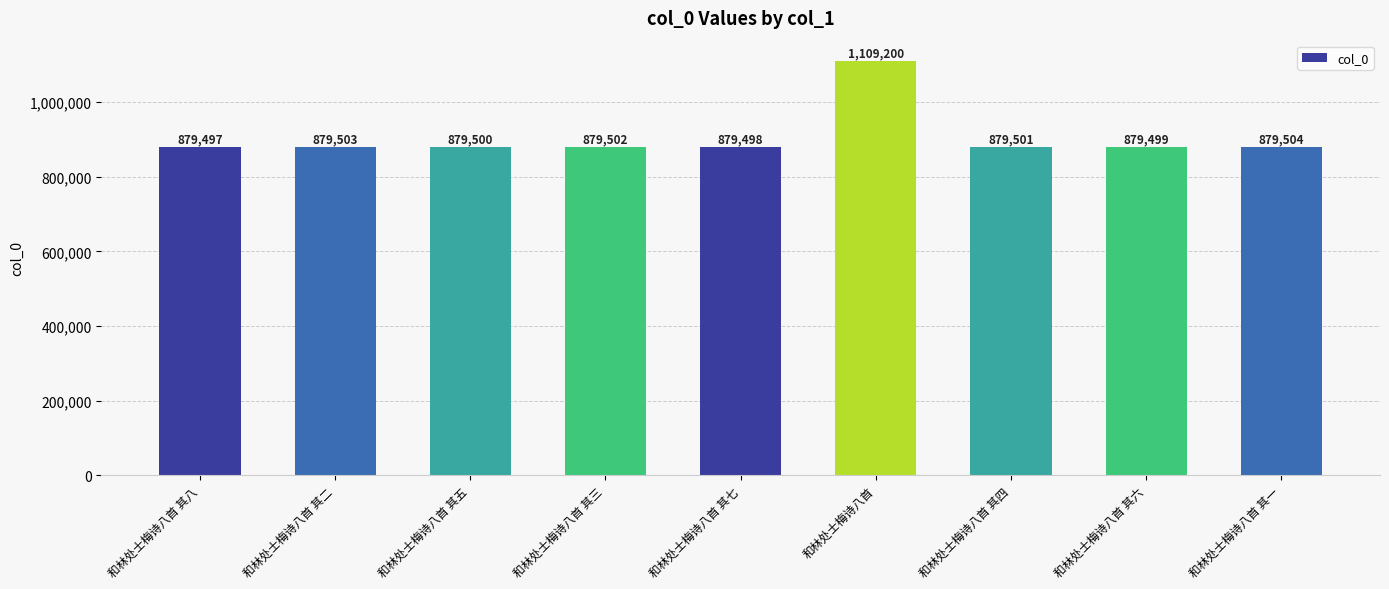

At which label does the data first exceed 879501?

和林处士梅诗八首 其二